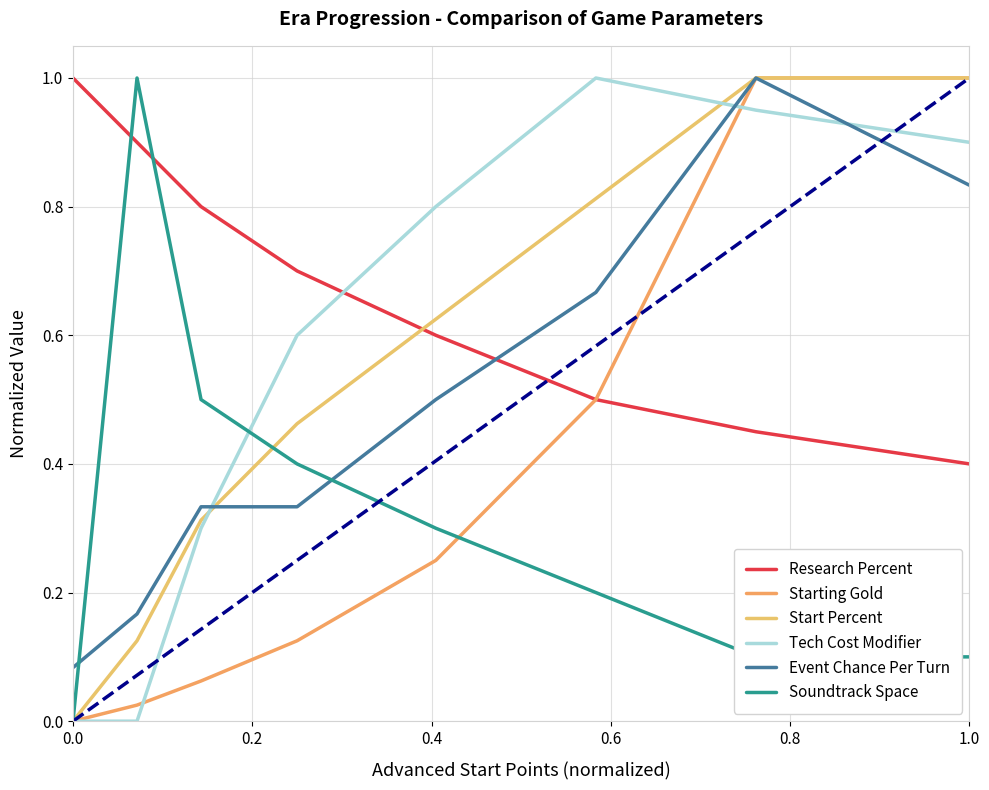

Reading left to right, list all the values displayed in this chart.

Research Percent: 1.0	0.9	0.8	0.7	0.6	0.5	0.5	0.4
Starting Gold: 0.0	0.0	0.1	0.1	0.2	0.5	1.0	1.0
Start Percent: 0.0	0.1	0.3	0.5	0.6	0.8	1.0	1.0
Tech Cost Modifier: 0.0	0.0	0.3	0.6	0.8	1.0	0.9	0.9
Event Chance Per Turn: 0.1	0.2	0.3	0.3	0.5	0.7	1.0	0.8
Soundtrack Space: 0.0	1.0	0.5	0.4	0.3	0.2	0.1	0.1